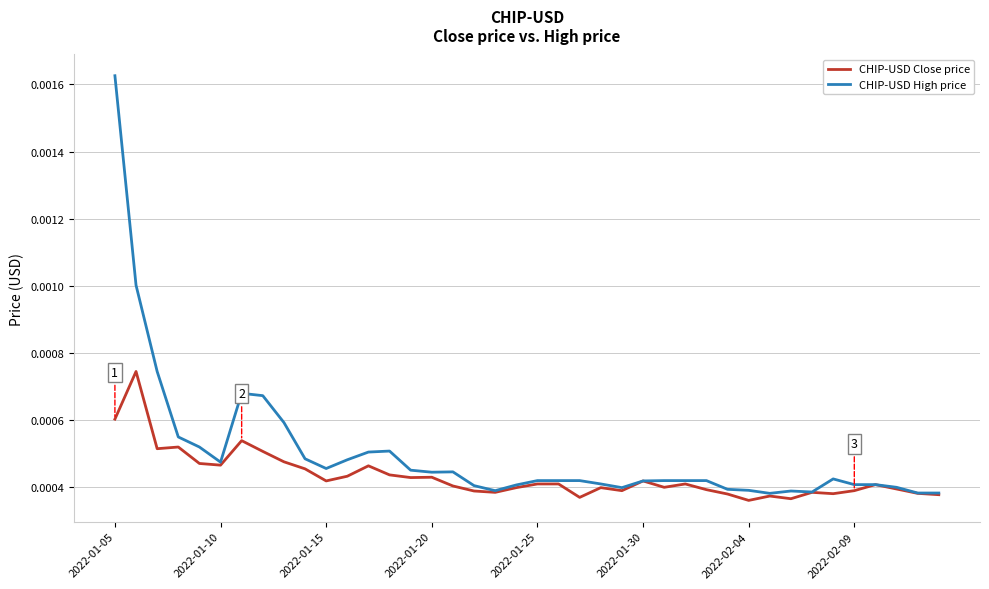

Rank the series by their average value, from lowest to highest.

CHIP-USD Close price, CHIP-USD High price